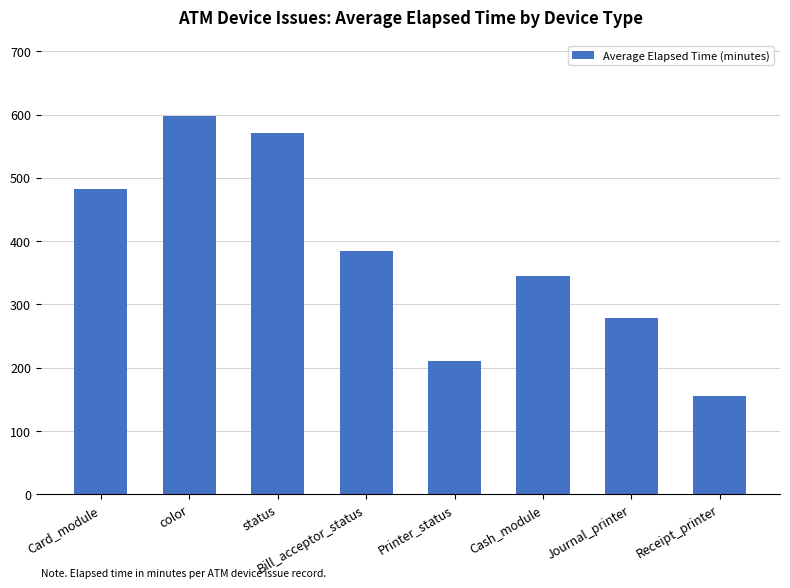

Rank the categories by value from lowest to highest.

Receipt_printer, Printer_status, Journal_printer, Cash_module, Bill_acceptor_status, Card_module, status, color